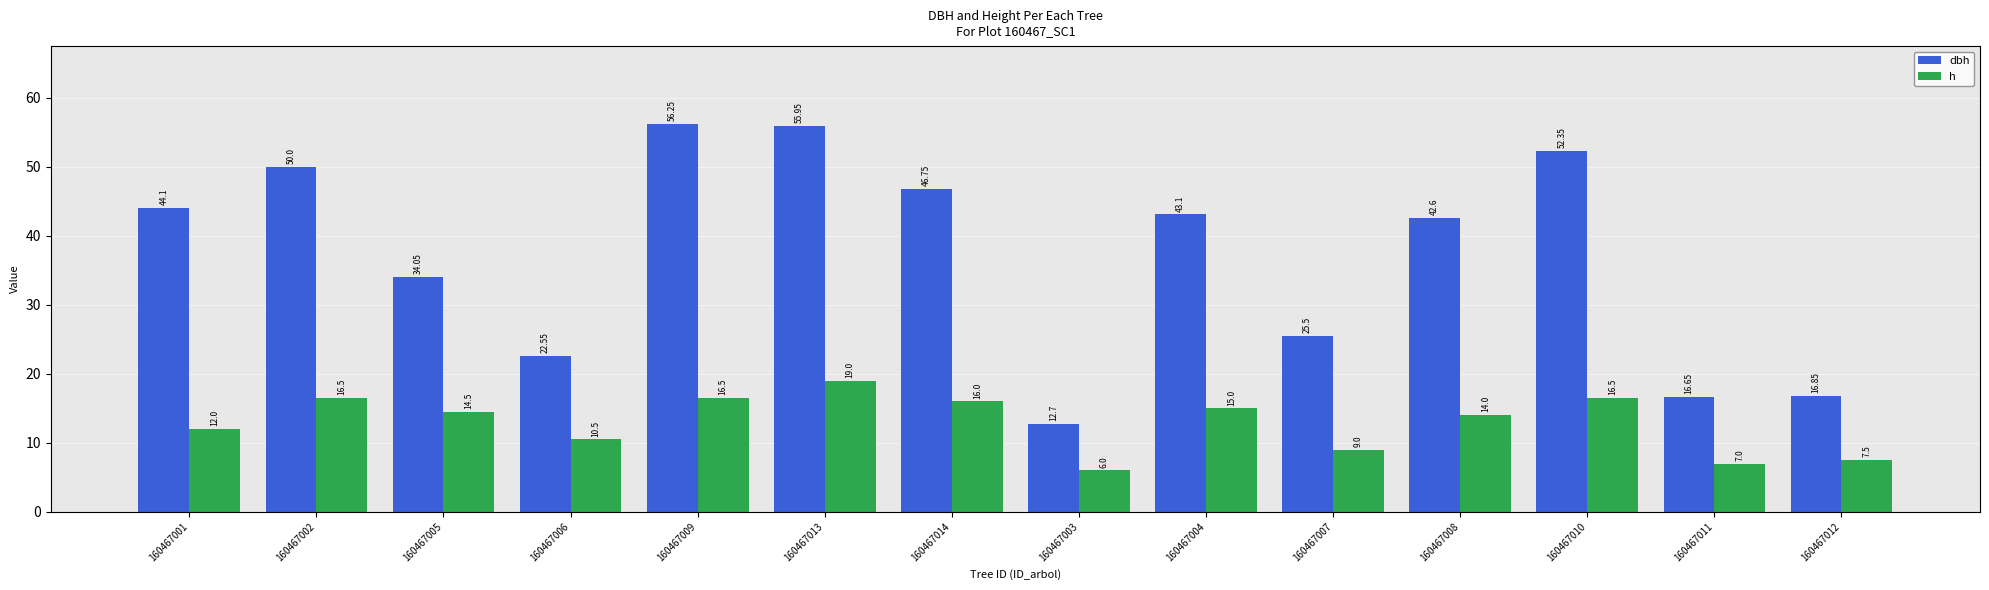

Is the value of dbh at 160467002 greater than the value of h at 160467001?

Yes